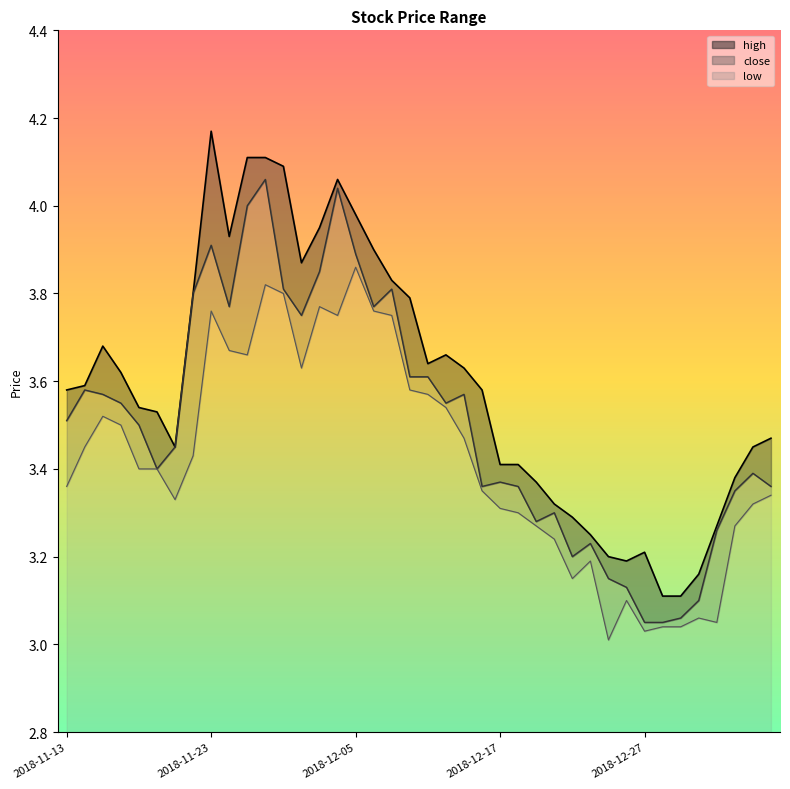

How many interior local valleys does the close_line series have?

8